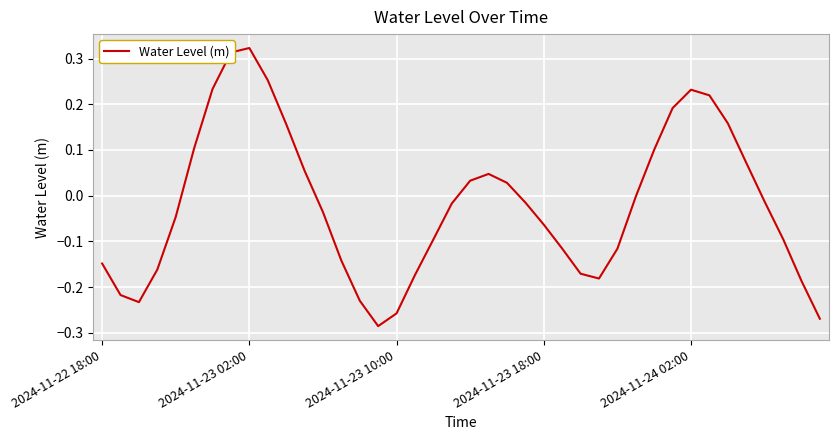

How many lines are shown in the chart?

1